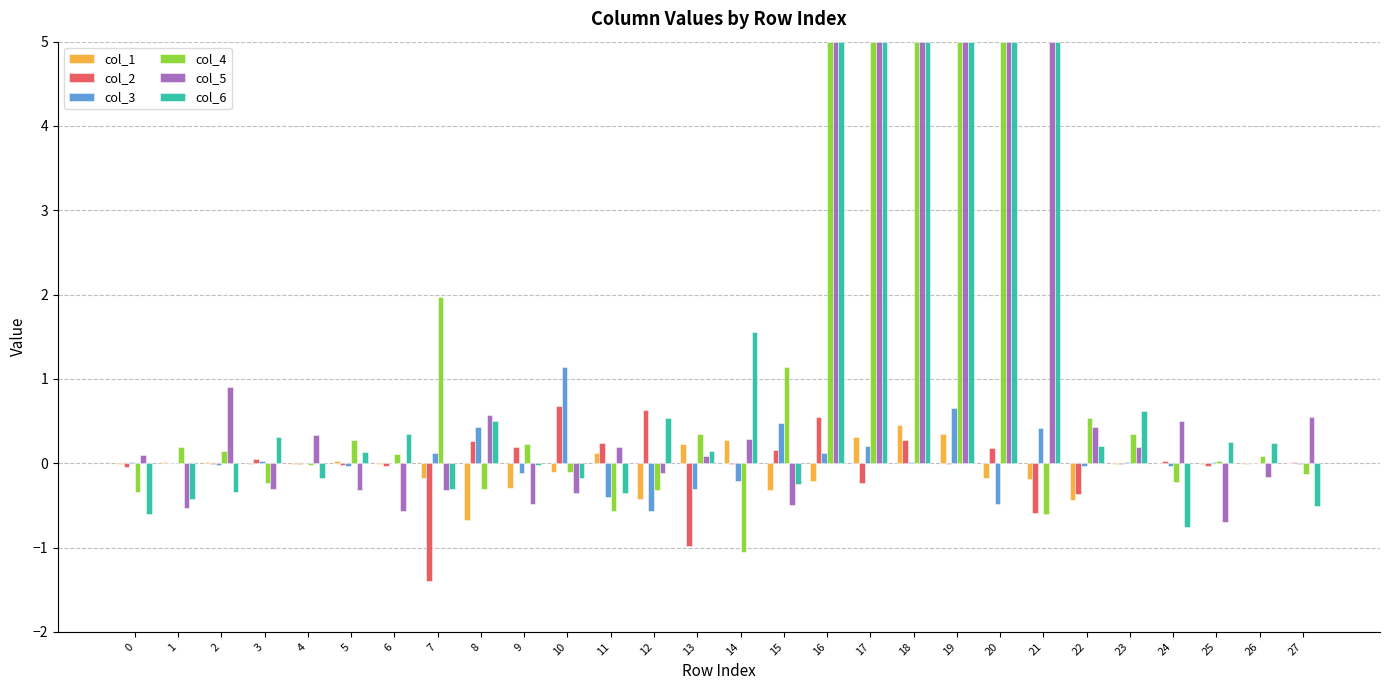

How many groups of bars are there?

28